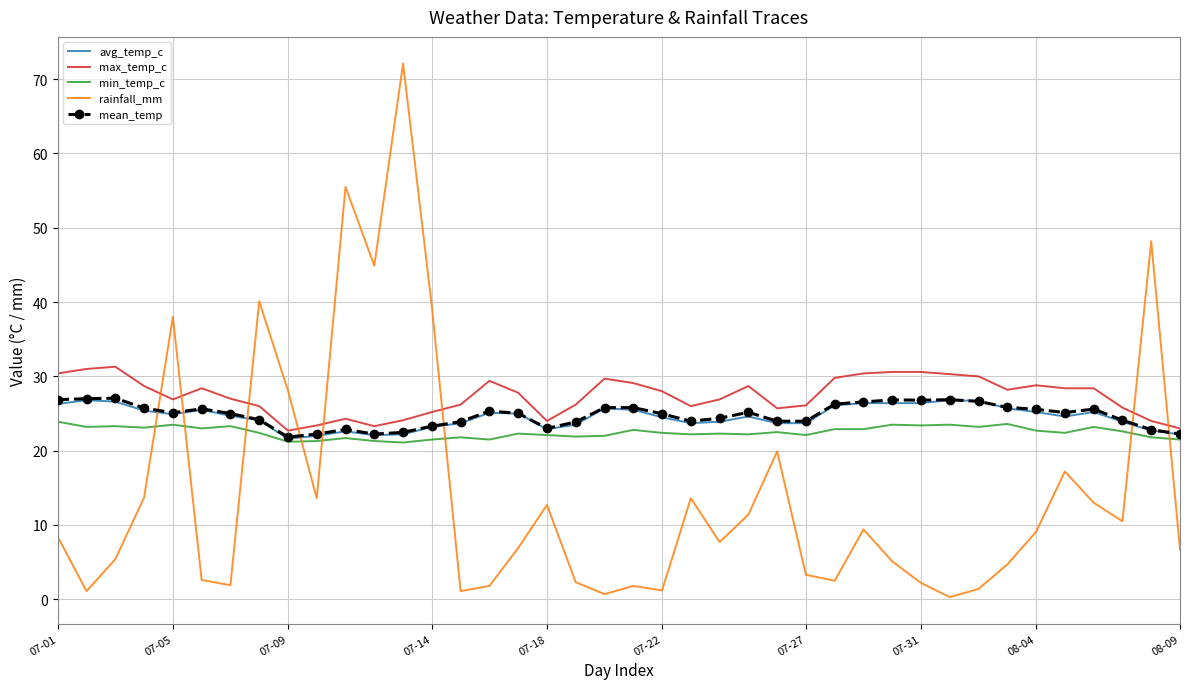

What is the maximum value shown in the chart?

72.1